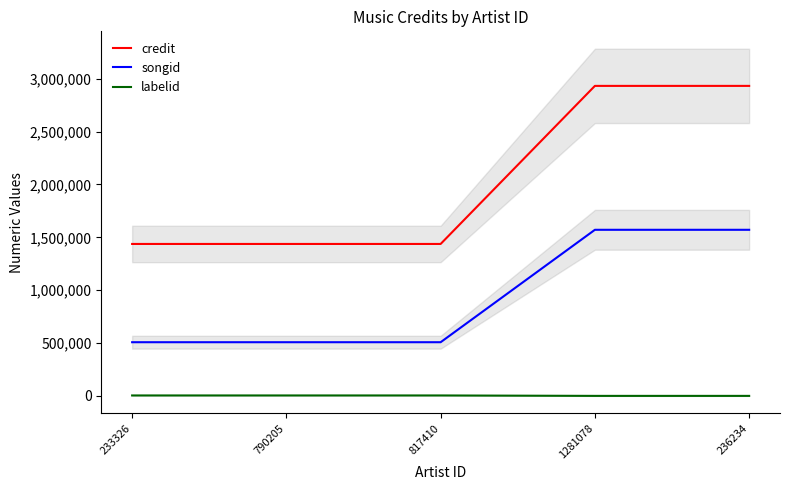

Reading left to right, extract all data points from this chart.

credit: 1437459	1437459	1437459	2932908	2932908
songid: 507780	507780	507780	1571396	1571396
labelid: 4065	4065	4065	-1	-1